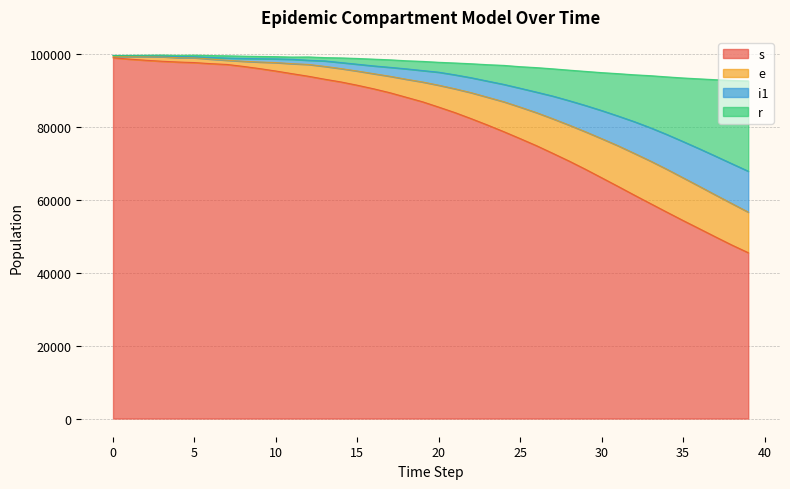

The value of s at 7 is 65756. True or false?

False